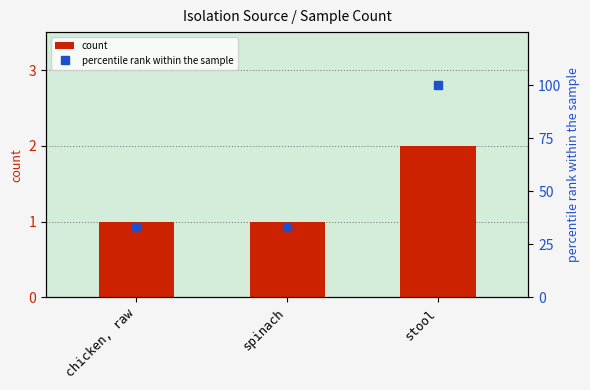

What is the label of the 1st bar from the left?

chicken, raw